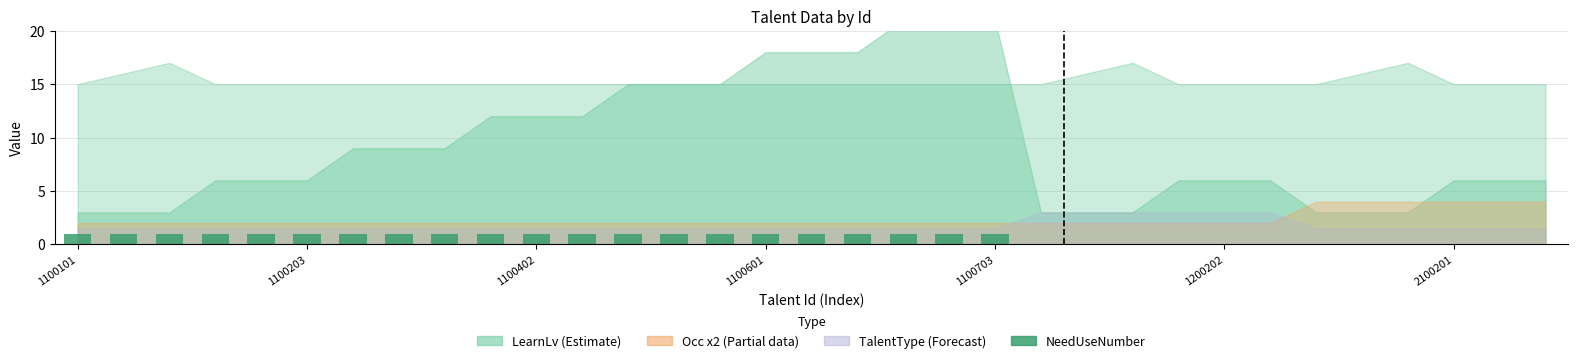

What is the sum of all values?

21